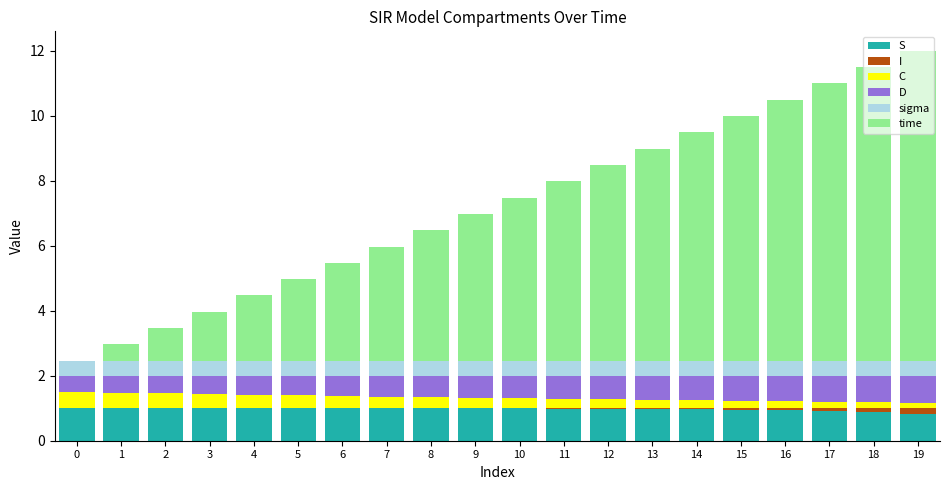

What is the sum of all S values?

19.4